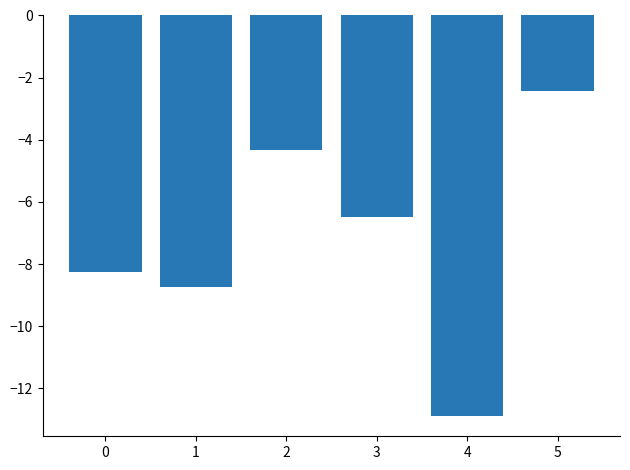

What is the maximum value shown in the chart?

-2.4